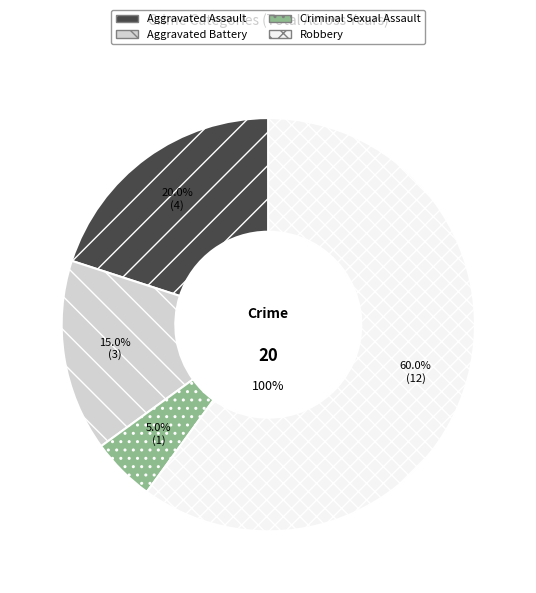

What percentage is the Criminal Sexual Assault slice, to the nearest percent?

5%